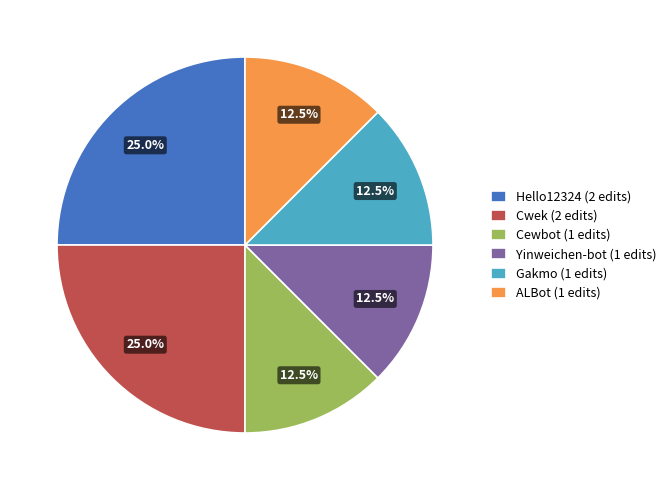

How many segments does this pie chart have?

6